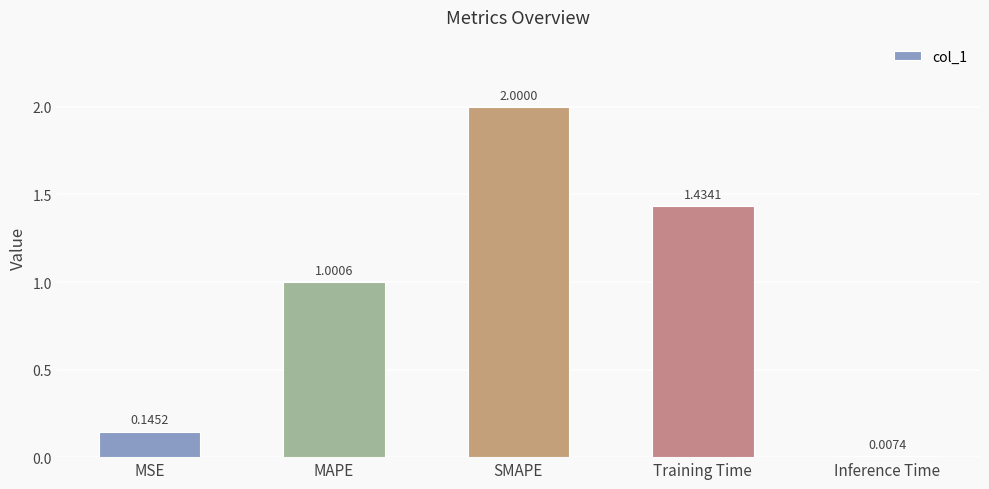

Count the number of data series in this chart.

1